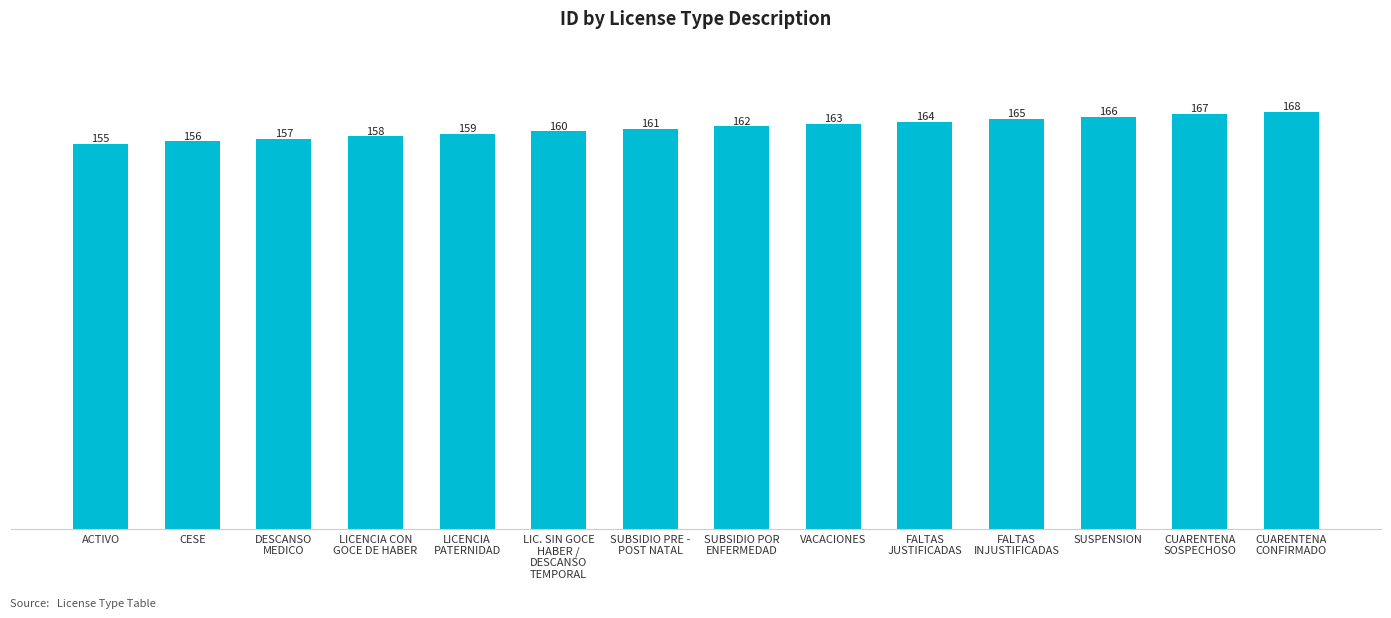

Approximately how many times larger is the value at FALTAS
INJUSTIFICADAS compared to LICENCIA CON
GOCE DE HABER?

1.0